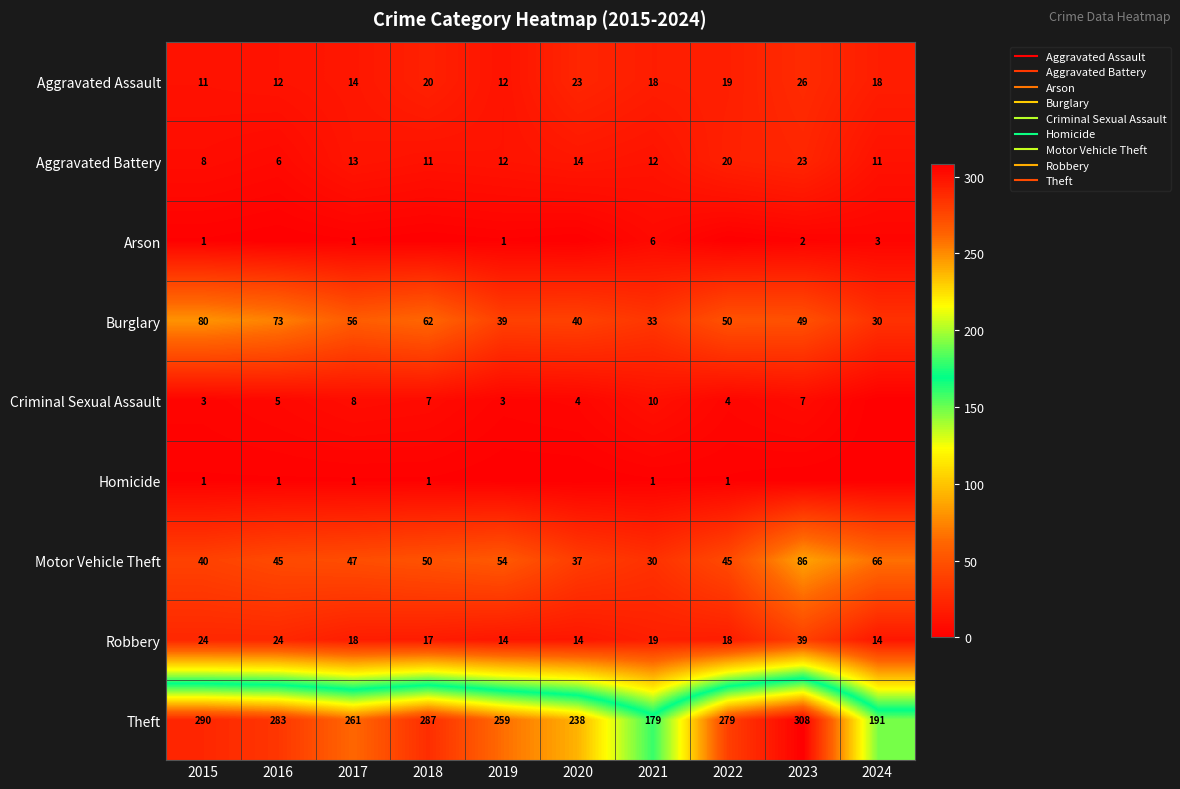

Read the Aggravated Assault value at 2024.

18